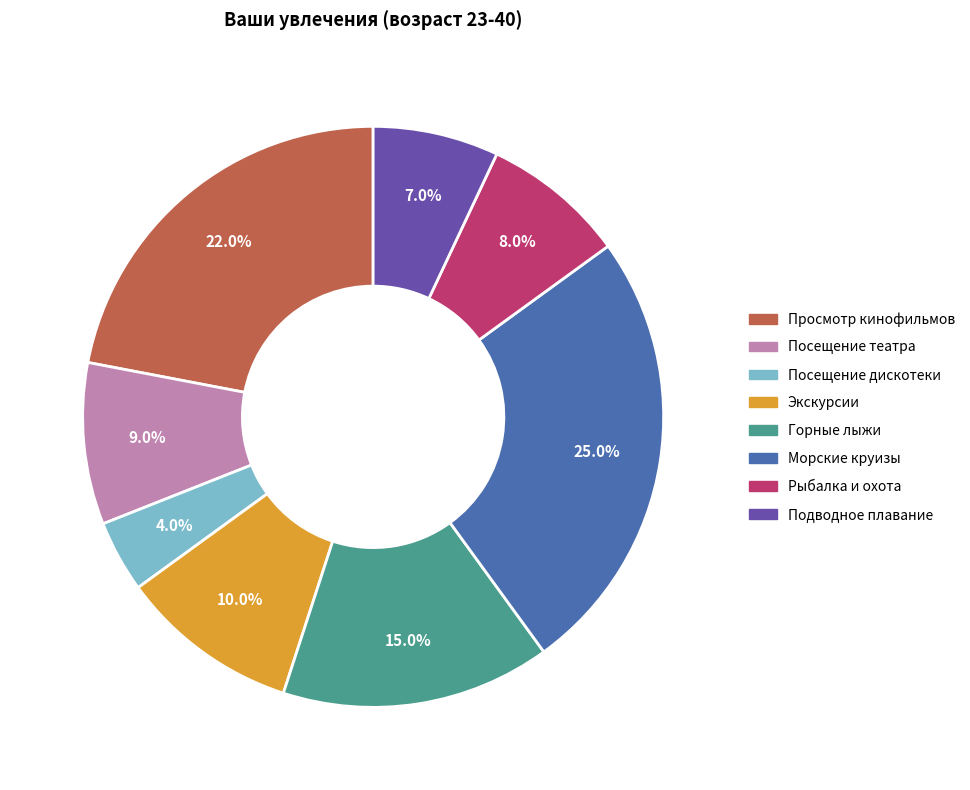

Which has a higher value, Просмотр кинофильмов or Подводное плавание?

Просмотр кинофильмов